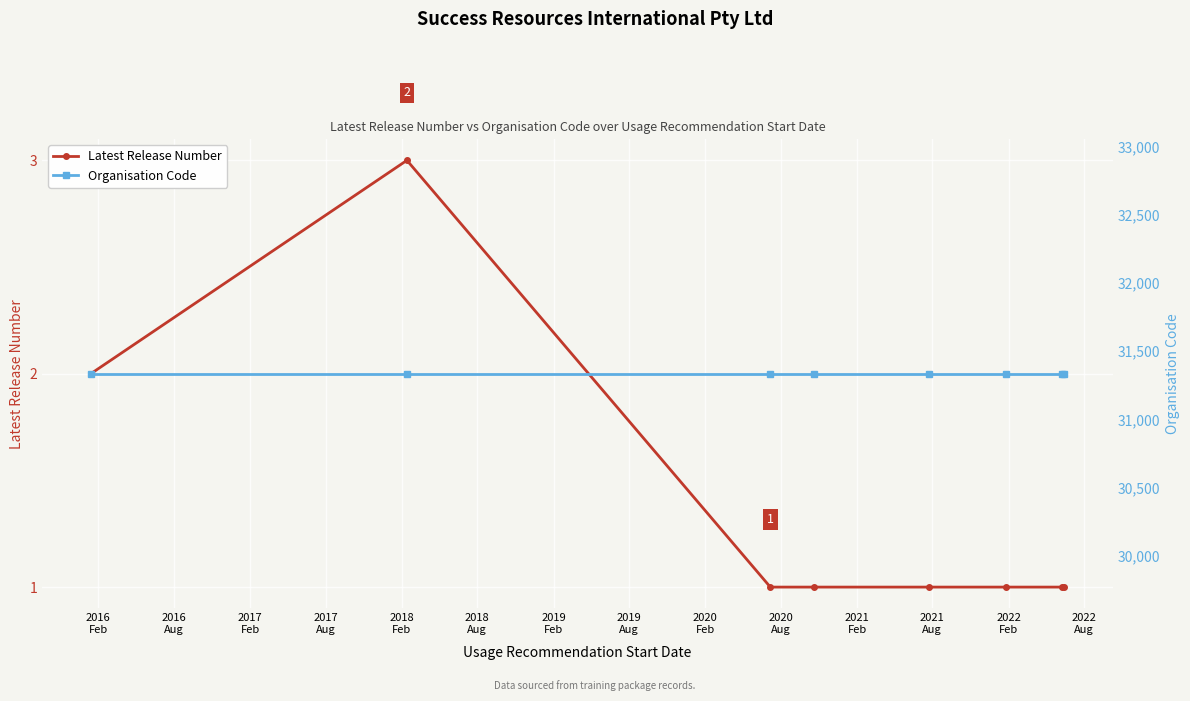

Rank the series by their maximum value, from highest to lowest.

Organisation Code, Latest Release Number